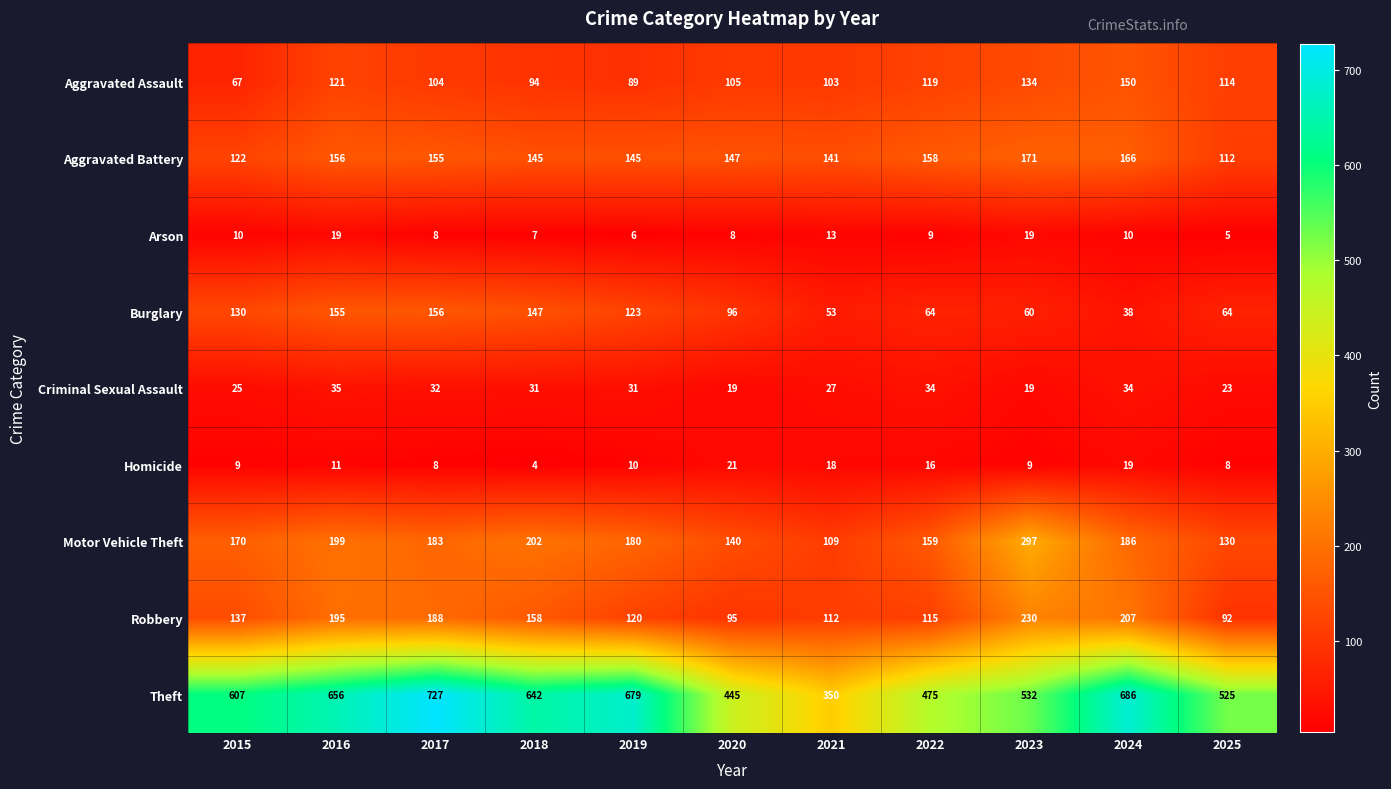

At how many categories does at least one series exceed 137?

11